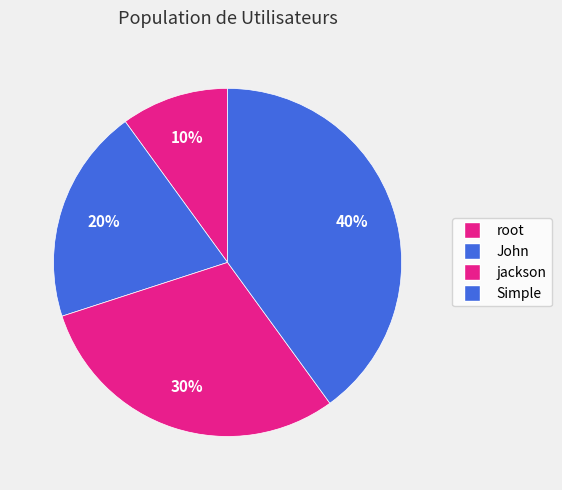

What percentage is the Simple slice, to the nearest percent?

40%